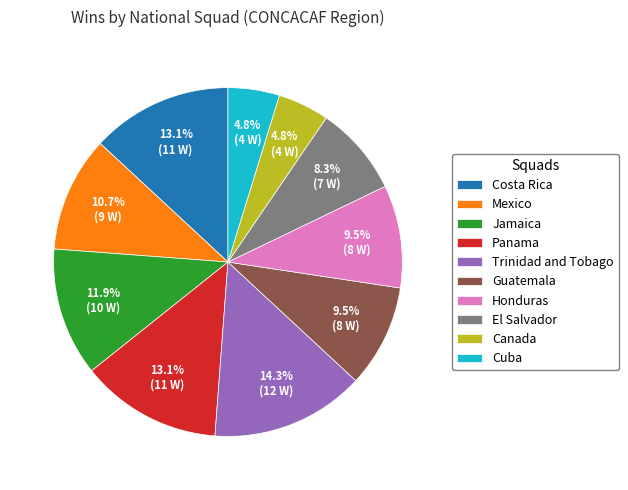

Which has a higher value, Panama or Trinidad and Tobago?

Trinidad and Tobago